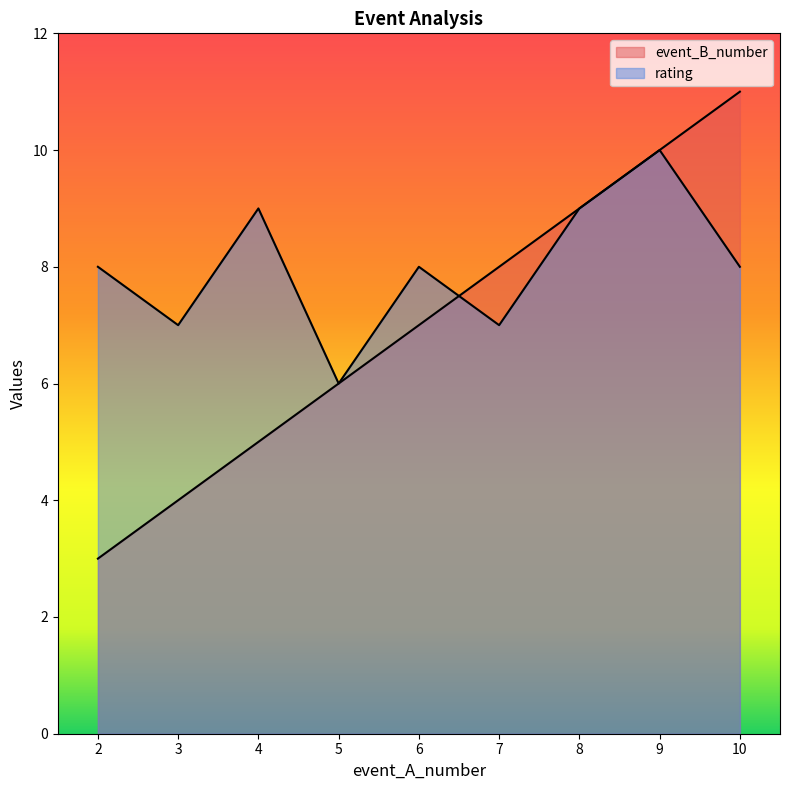

What is the greatest value displayed?

11